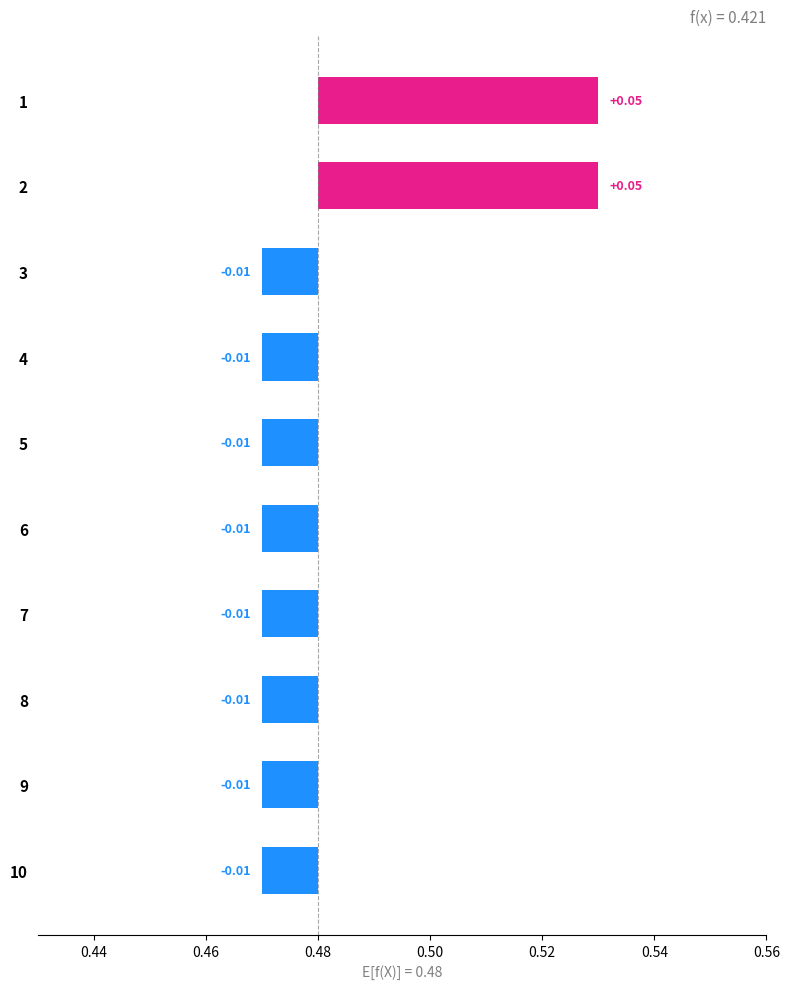

At how many categories does at least one series exceed 0?

2